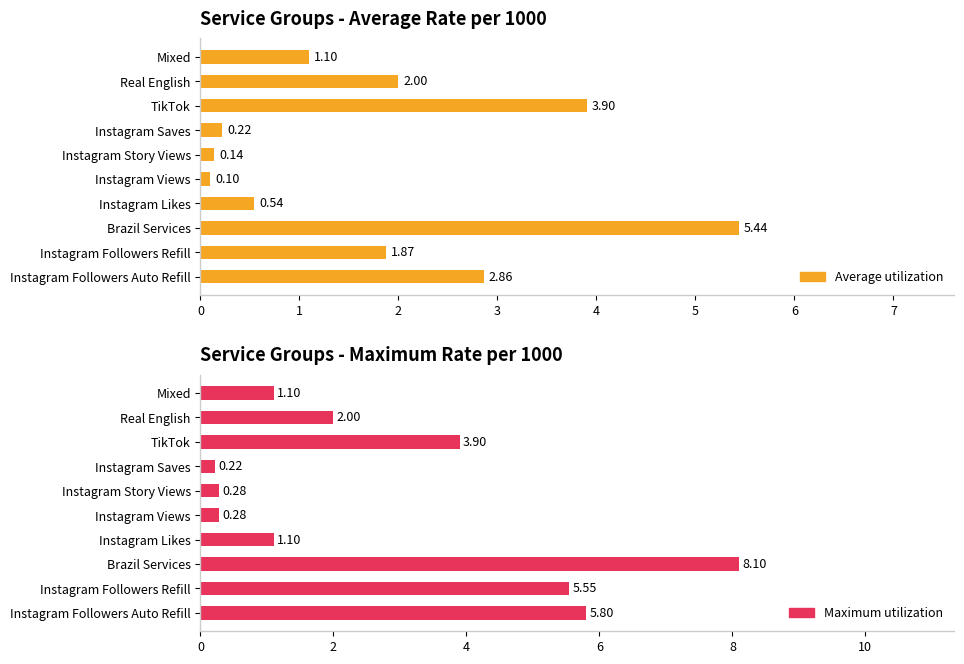

At Instagram Saves, list the series in order from smallest to largest.

Average utilization, Maximum utilization